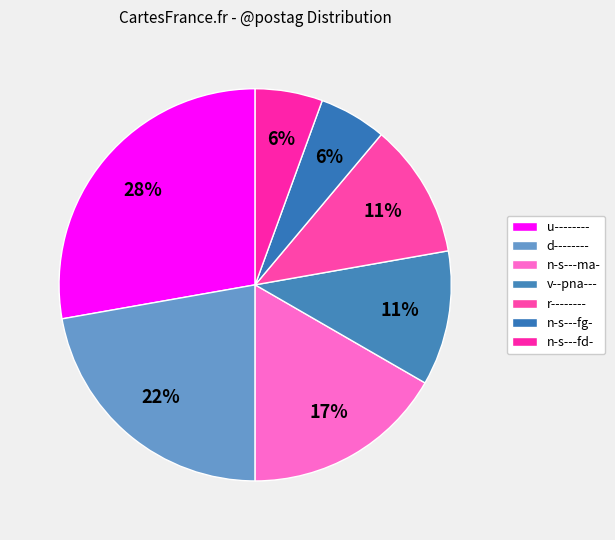

Is there any slice that represents more than half of the pie?

No